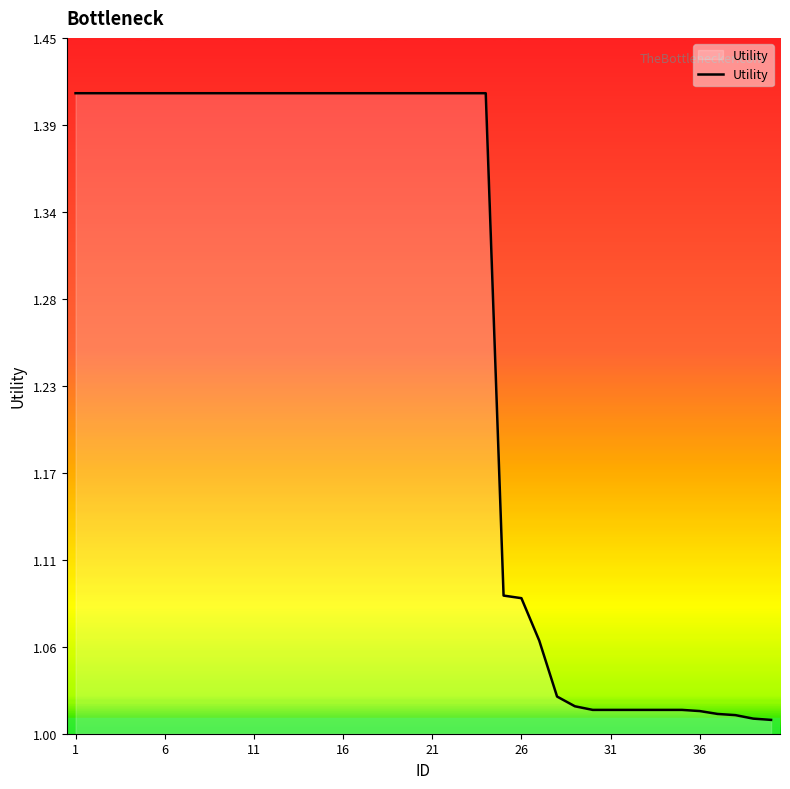

Reading left to right, transcribe all the data shown in this chart.

1.4	1.4	1.4	1.4	1.4	1.4	1.4	1.4	1.4	1.4	1.4	1.4	1.4	1.4	1.4	1.4	1.4	1.4	1.4	1.4	1.4	1.4	1.4	1.4	1.1	1.1	1.1	1.0	1.0	1.0	1.0	1.0	1.0	1.0	1.0	1.0	1.0	1.0	1.0	1.0